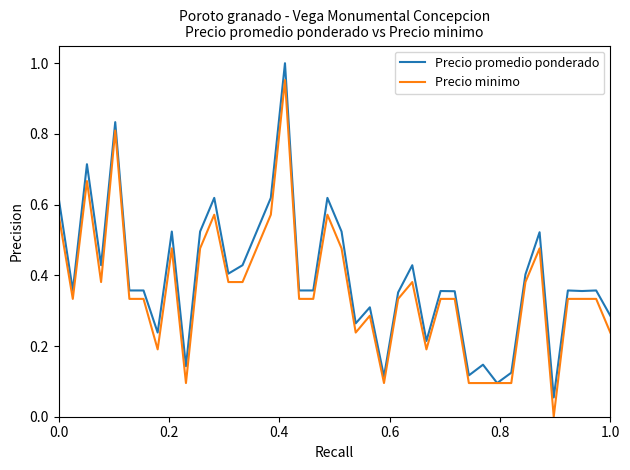

What is the difference between the maximum and second lowest values in the Precio promedio ponderado series?

0.9